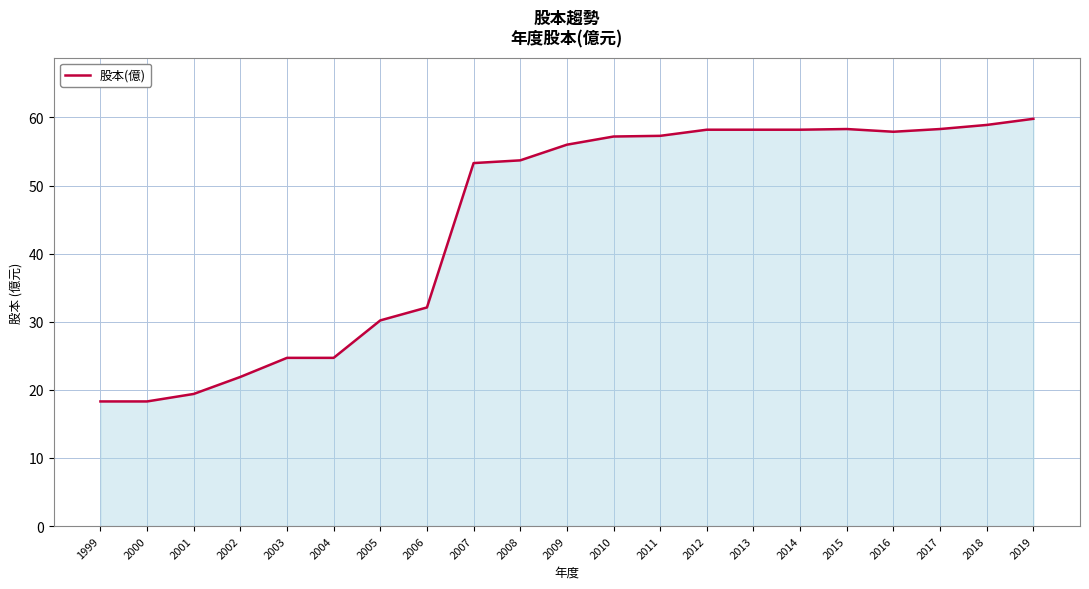

Between 2019 and 2018, which is larger?

2019